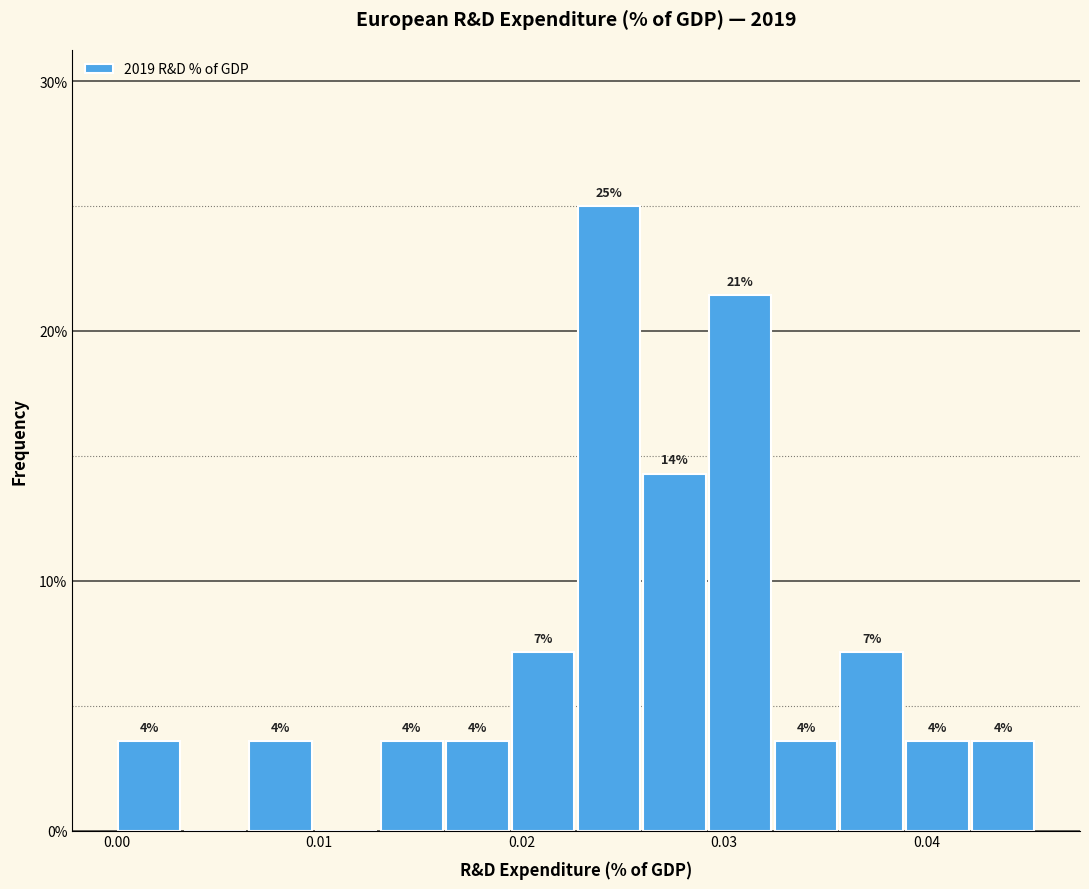

Around what value on the x-axis is the tallest bar? Give the approximate position of its centre, as read against the axis.

0.024